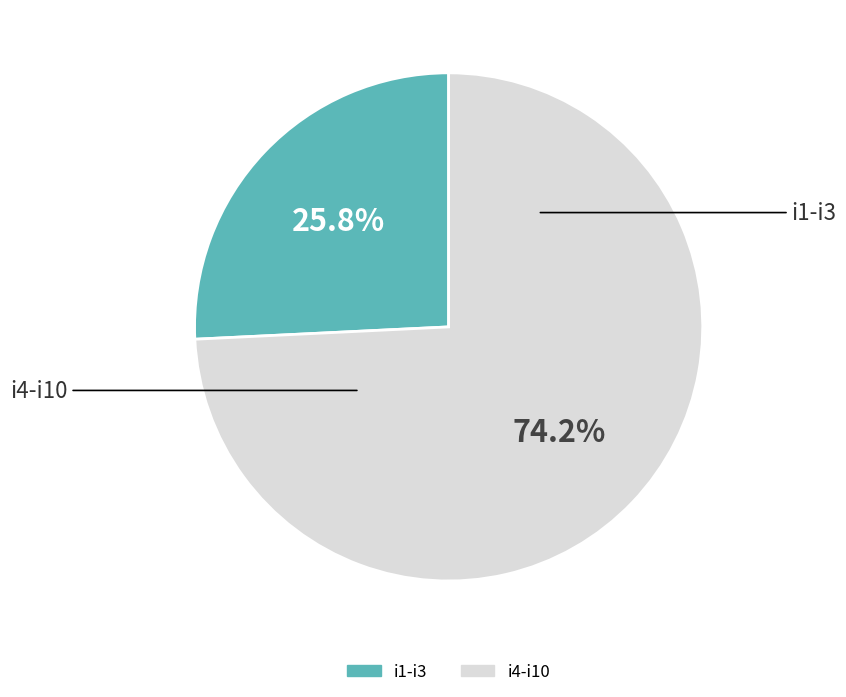

How many slices are in this pie chart?

2